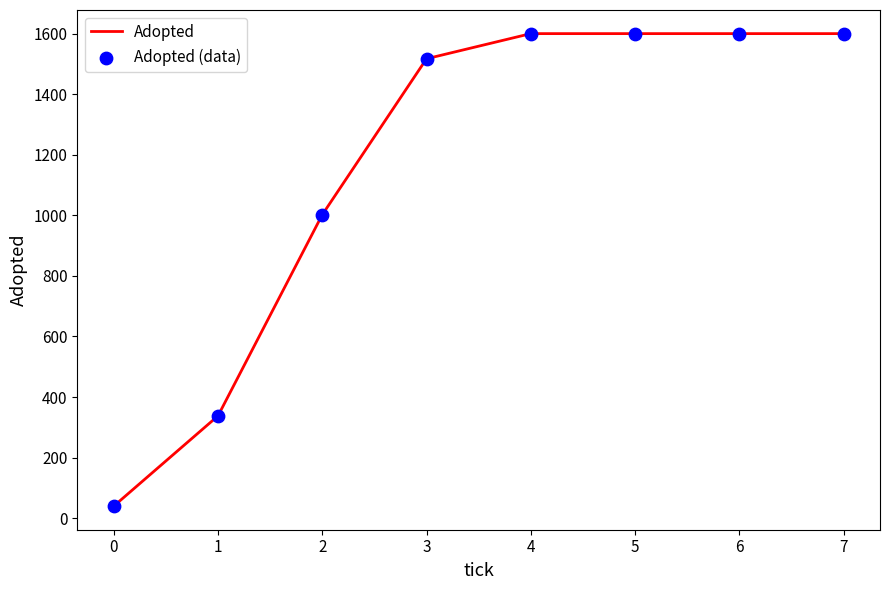

Approximately how many times larger is the value at 3 compared to 7?

0.9